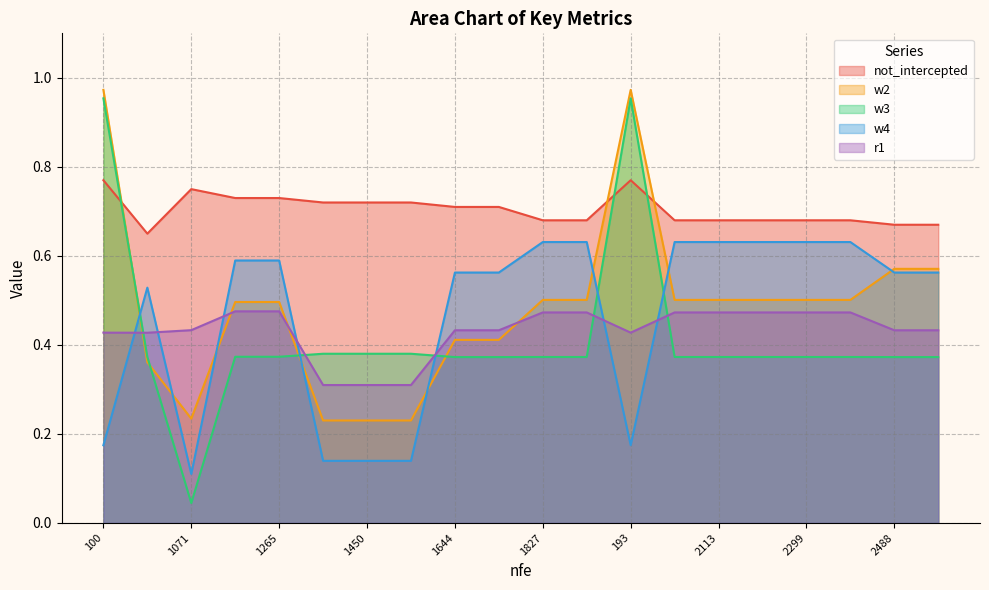

Reading left to right, what are all the values shown in this chart?

not_intercepted: 100=0.8	10006=0.7	1071=0.8	1167=0.7	1265=0.7	1359=0.7	1450=0.7	1548=0.7	1644=0.7	1737=0.7	1827=0.7	1923=0.7	193=0.8	2019=0.7	2113=0.7	2207=0.7	2299=0.7	2391=0.7	2488=0.7	2584=0.7
w2: 100=1.0	10006=0.4	1071=0.2	1167=0.5	1265=0.5	1359=0.2	1450=0.2	1548=0.2	1644=0.4	1737=0.4	1827=0.5	1923=0.5	193=1.0	2019=0.5	2113=0.5	2207=0.5	2299=0.5	2391=0.5	2488=0.6	2584=0.6
w3: 100=1.0	10006=0.4	1071=0.0	1167=0.4	1265=0.4	1359=0.4	1450=0.4	1548=0.4	1644=0.4	1737=0.4	1827=0.4	1923=0.4	193=1.0	2019=0.4	2113=0.4	2207=0.4	2299=0.4	2391=0.4	2488=0.4	2584=0.4
w4: 100=0.2	10006=0.5	1071=0.1	1167=0.6	1265=0.6	1359=0.1	1450=0.1	1548=0.1	1644=0.6	1737=0.6	1827=0.6	1923=0.6	193=0.2	2019=0.6	2113=0.6	2207=0.6	2299=0.6	2391=0.6	2488=0.6	2584=0.6
r1: 100=0.4	10006=0.4	1071=0.4	1167=0.5	1265=0.5	1359=0.3	1450=0.3	1548=0.3	1644=0.4	1737=0.4	1827=0.5	1923=0.5	193=0.4	2019=0.5	2113=0.5	2207=0.5	2299=0.5	2391=0.5	2488=0.4	2584=0.4